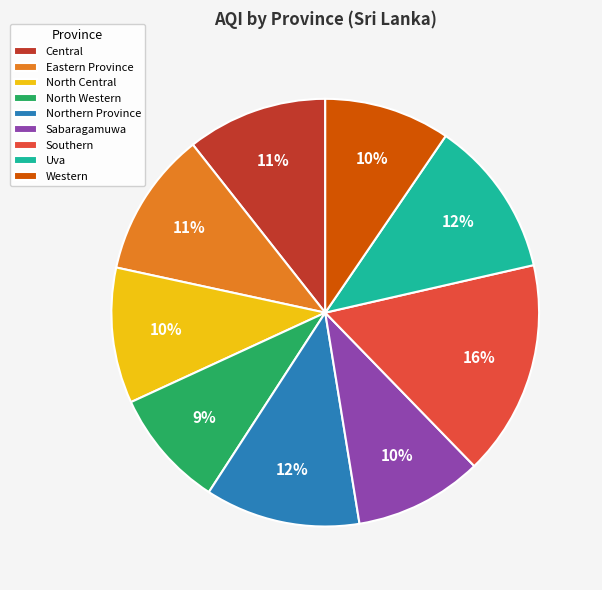

What is the smallest slice in the pie chart?

North Western